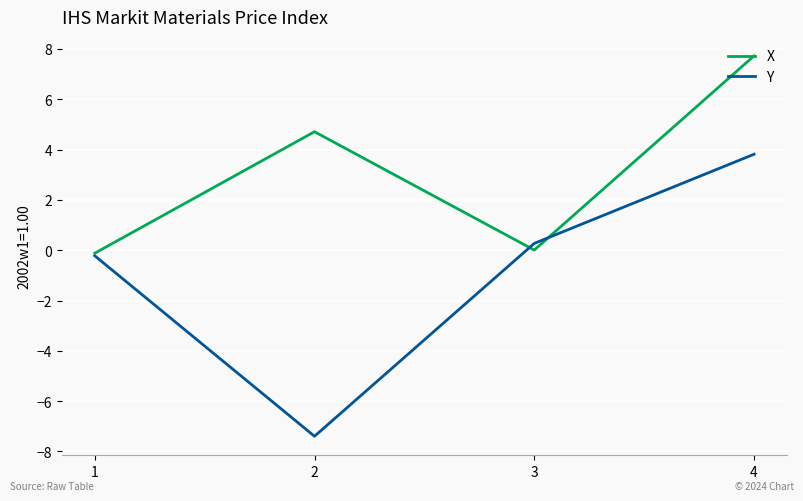

How many interior local valleys does the X series have?

1